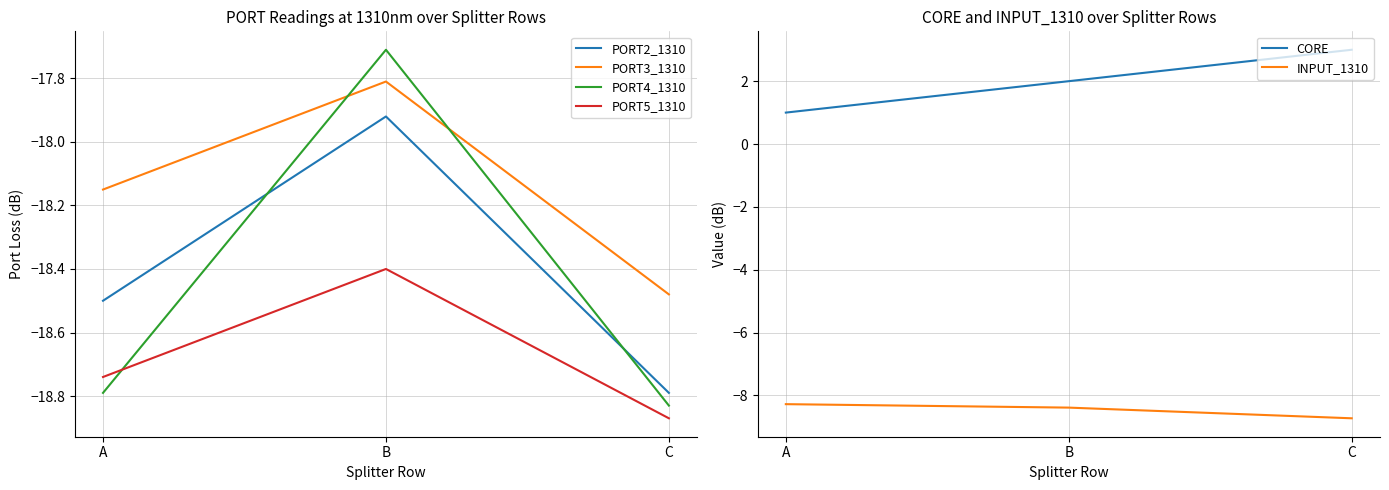

Is it true that CORE equals 1.4 at A?

False